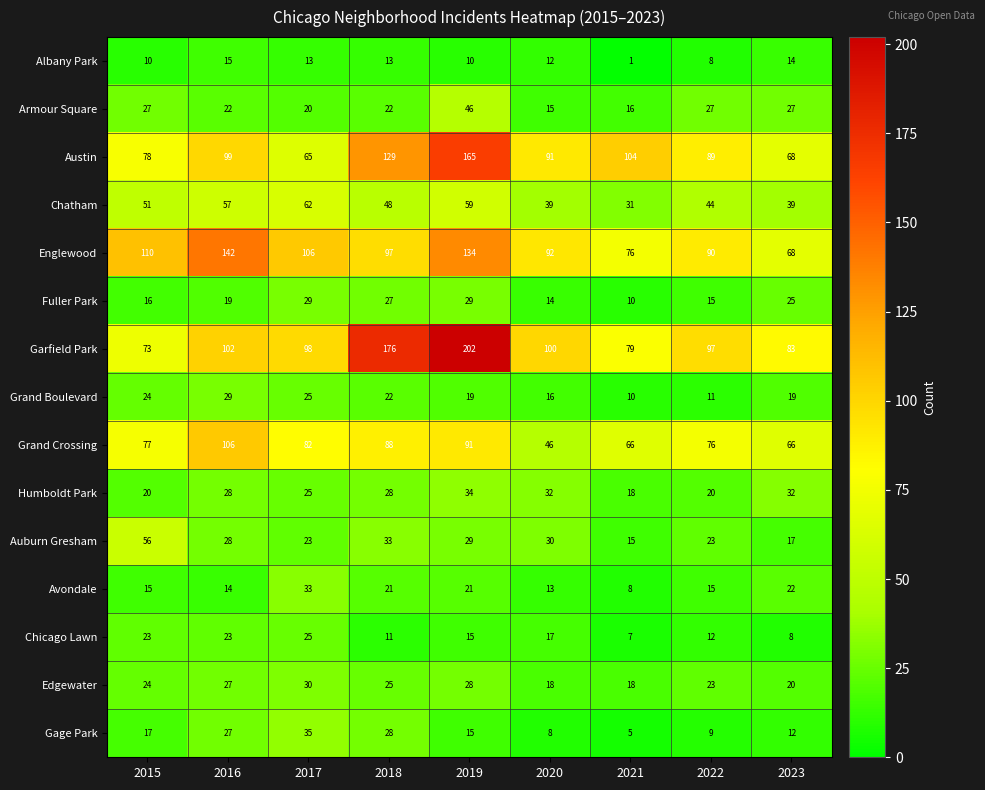

What is the total value across all series at 2016?

738